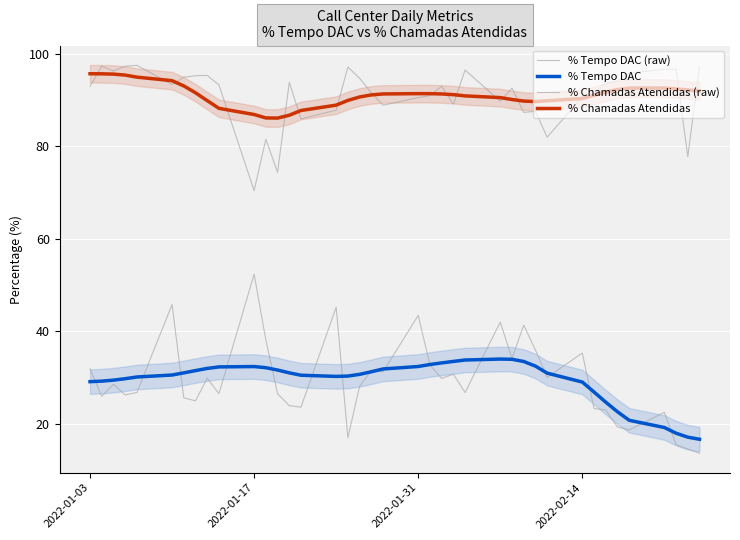

What is the sum of all % Chamadas Atendidas values?

3552.8